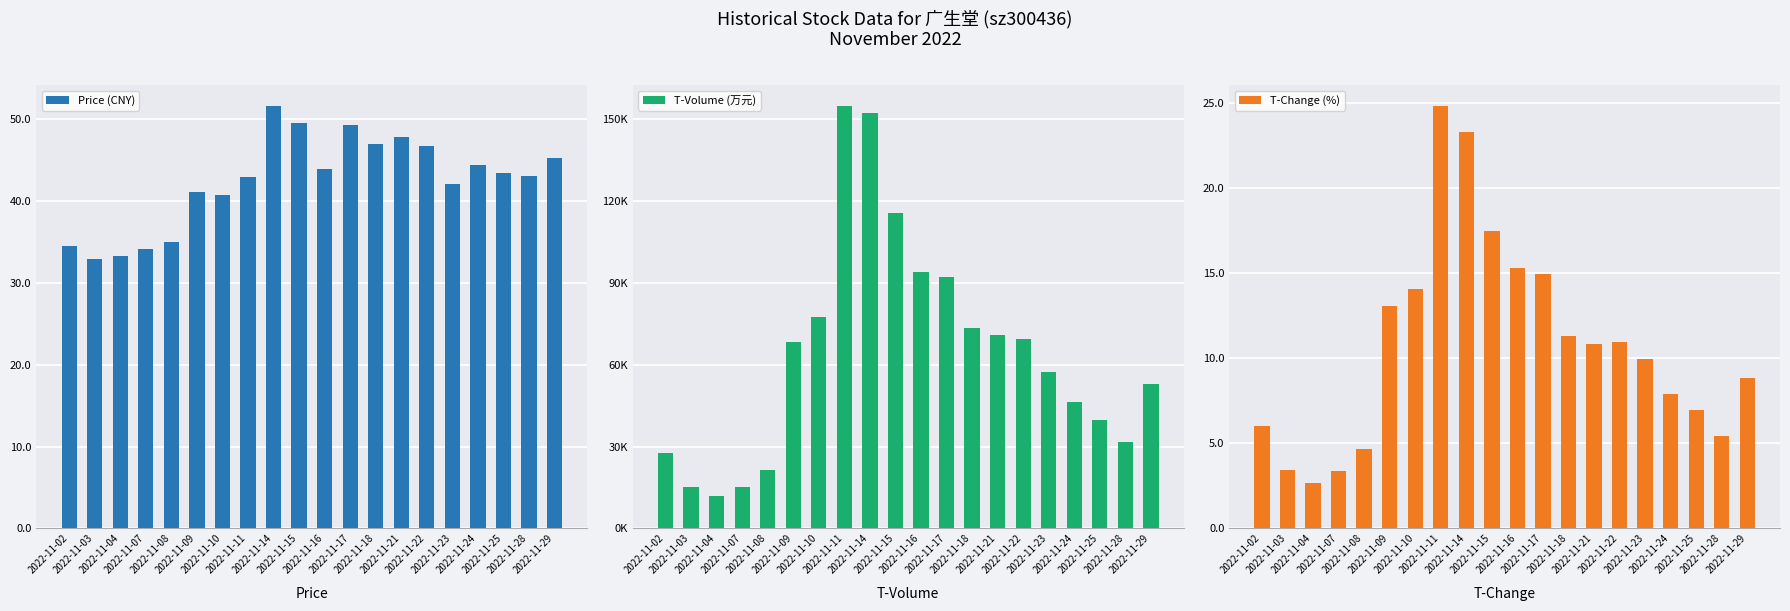

The value of T-Change (%) at 2022-11-08 is 4.7. True or false?

True